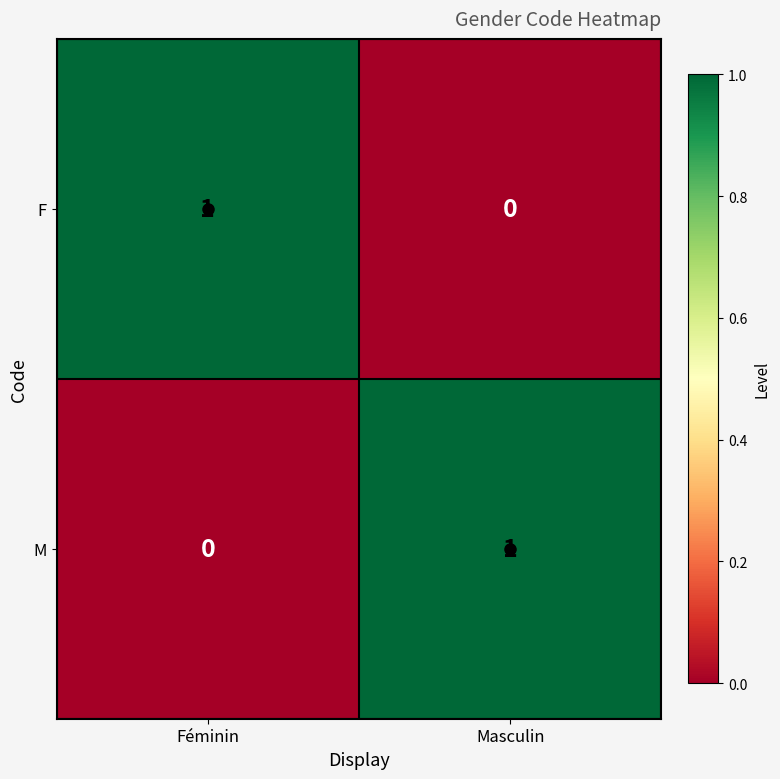

At Masculin, list the series in order from largest to smallest.

M, F